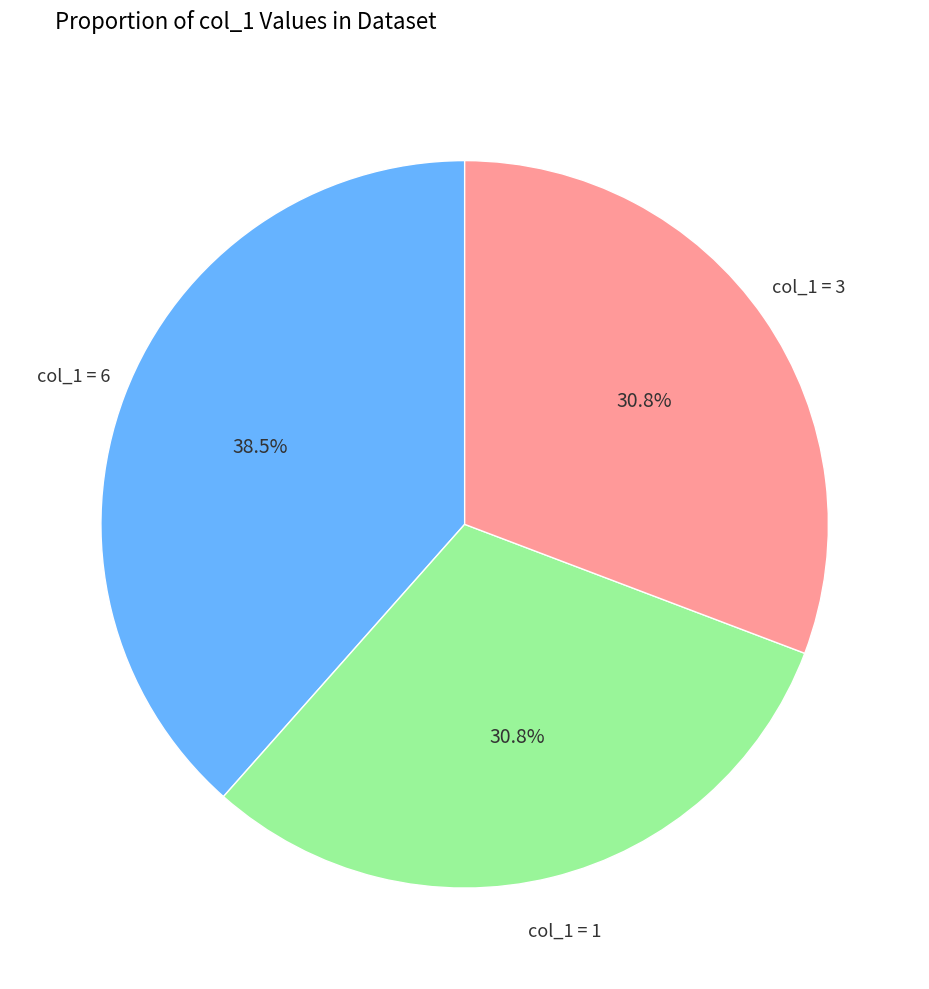

What portion of the pie excludes col_1 = 6?

61.5%